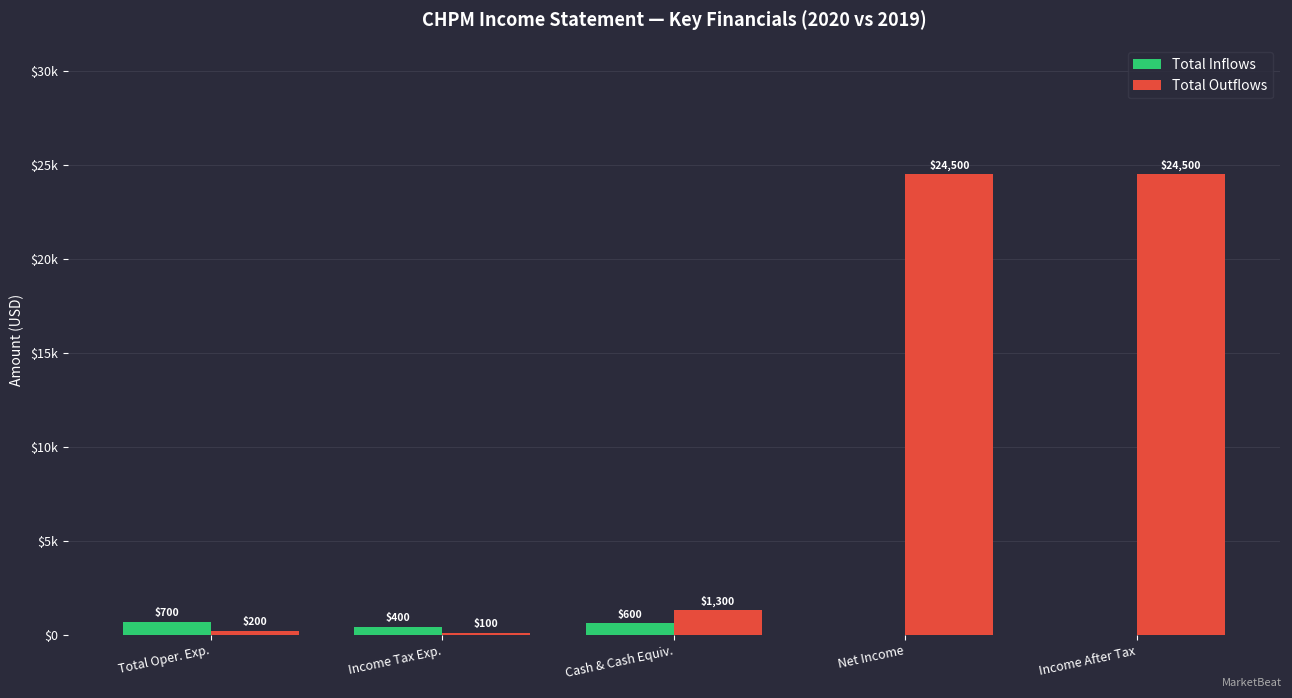

Are the bars horizontal?

No